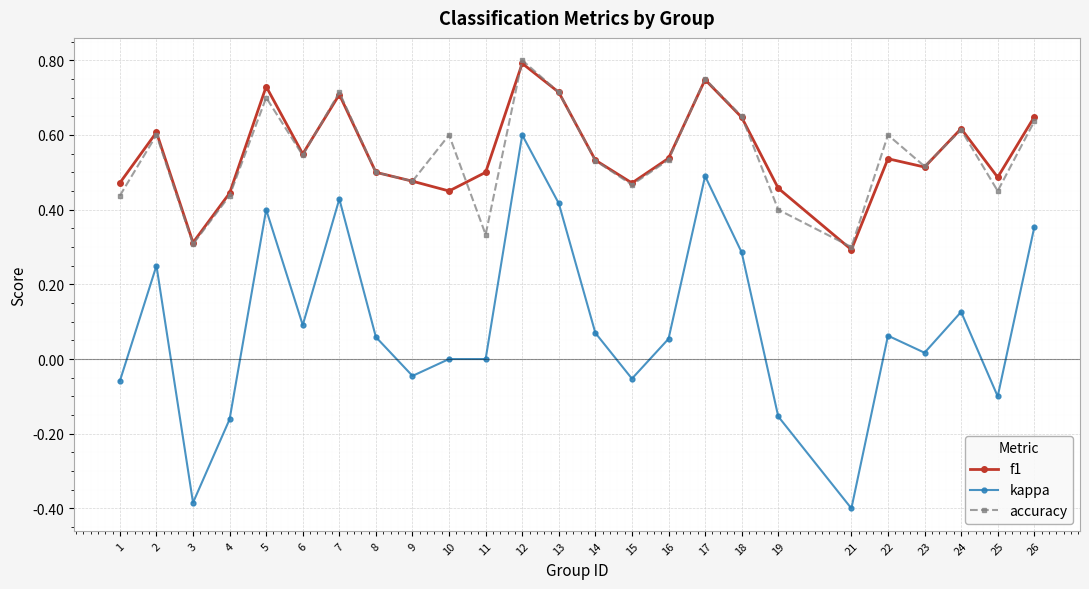

True or false: accuracy and kappa intersect in this chart.

False